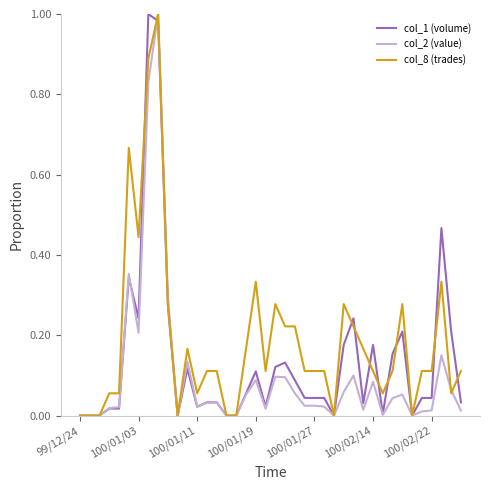

Which series has the largest total across all categories?

col_8 (trades)